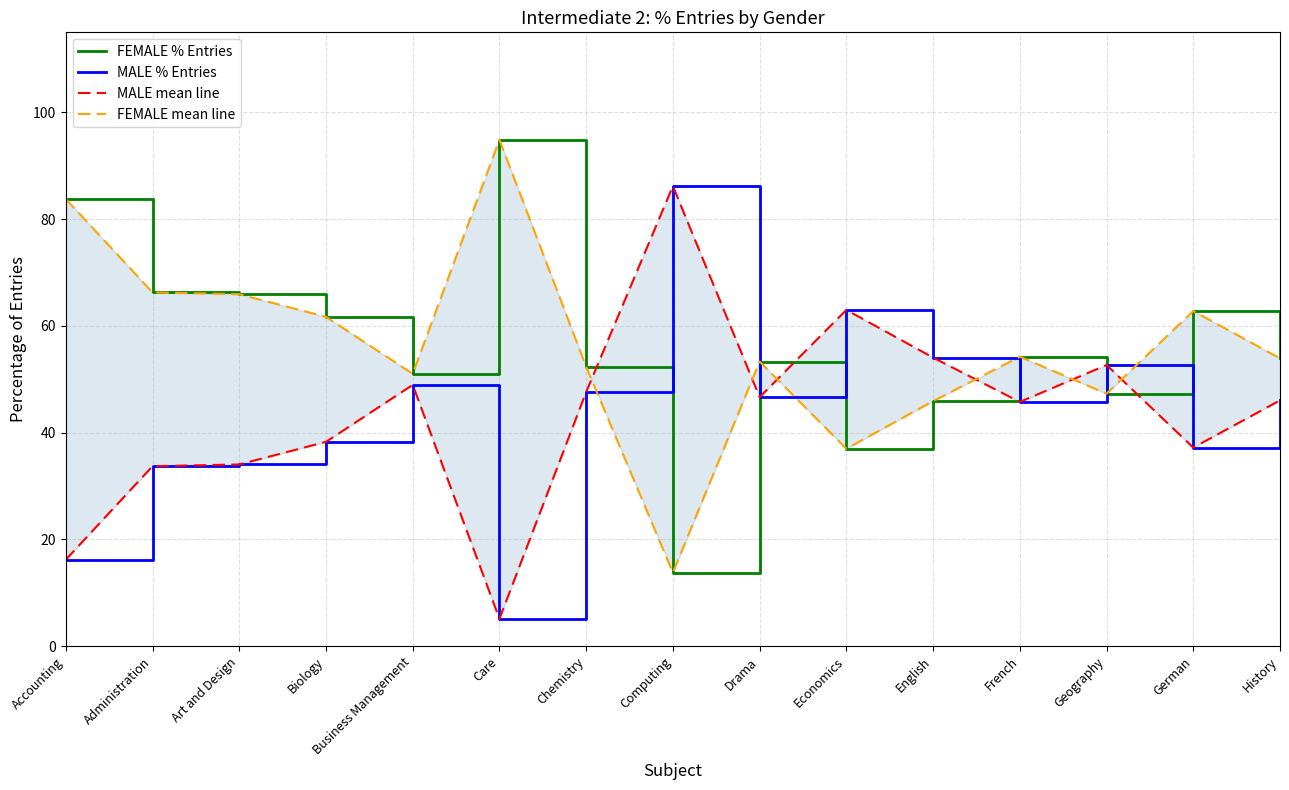

What position from the left is Geography?

13